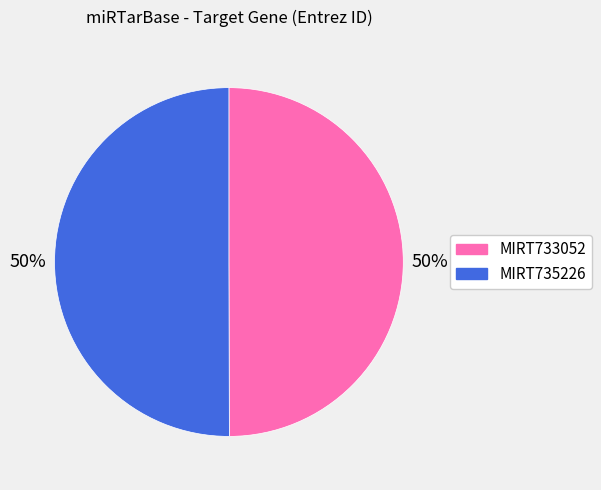

To the nearest percent, what is the combined percentage of MIRT735226 and MIRT733052?

100%